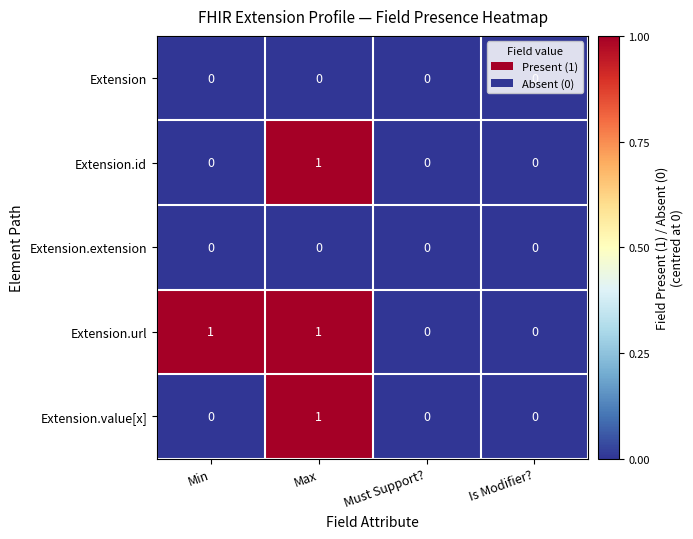

What is the difference between the highest and lowest values at Min?

1